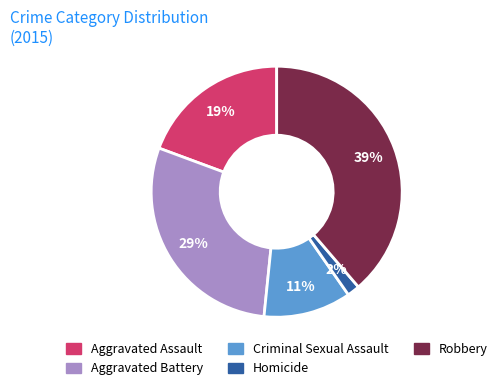

To the nearest percent, what is the average slice percentage?

20%